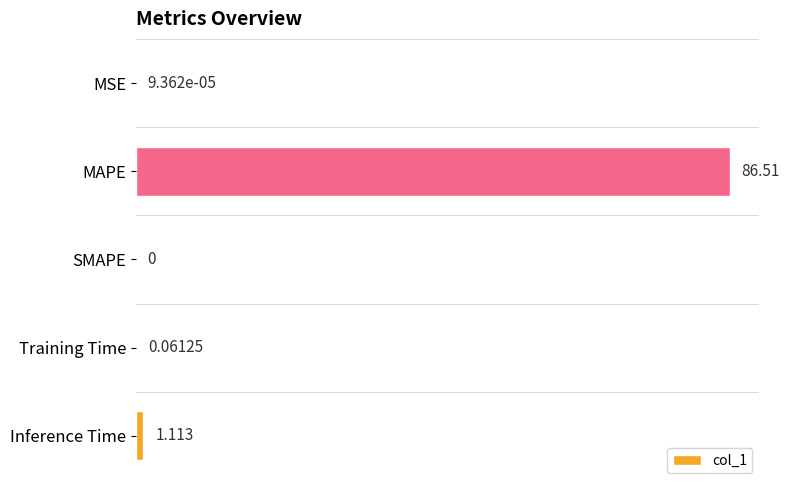

Which category has the highest value across all series?

MAPE